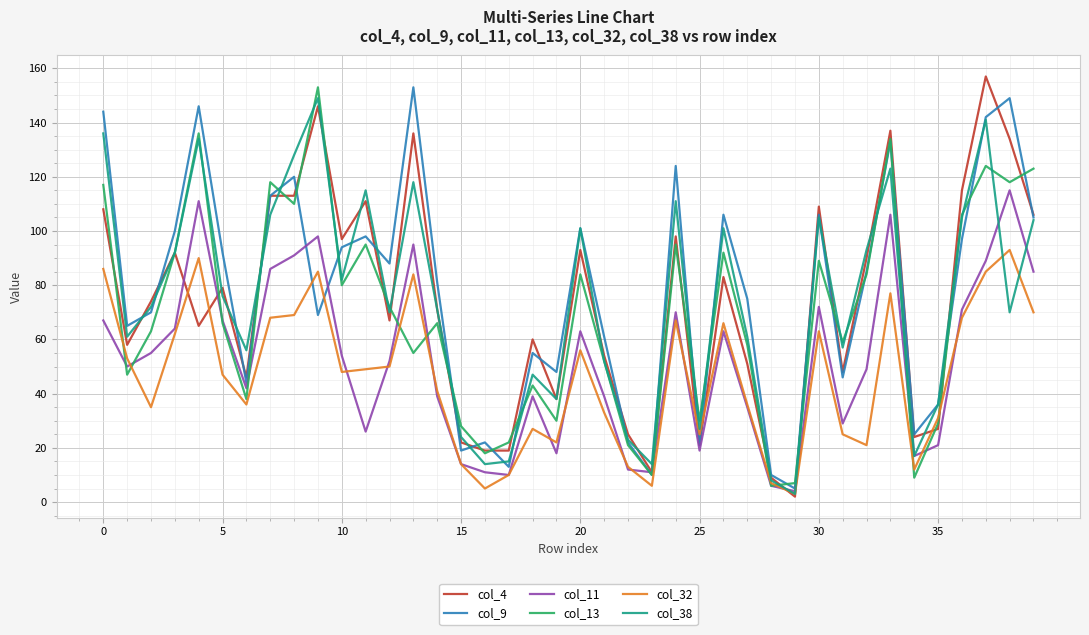

Does the chart have visible grid lines?

Yes